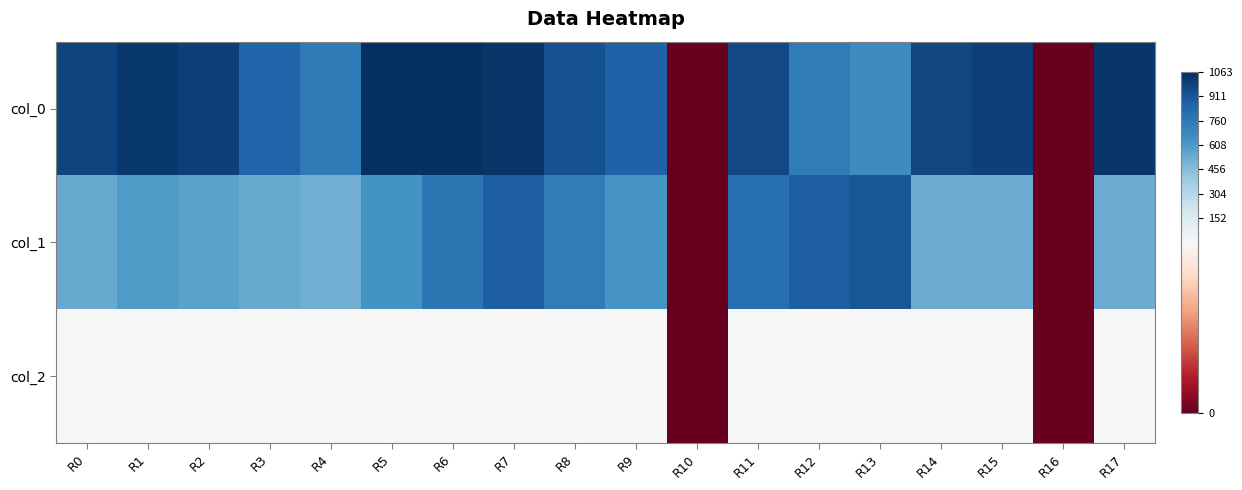

List the series in order of their overall mean, highest first.

col_0, col_1, col_2